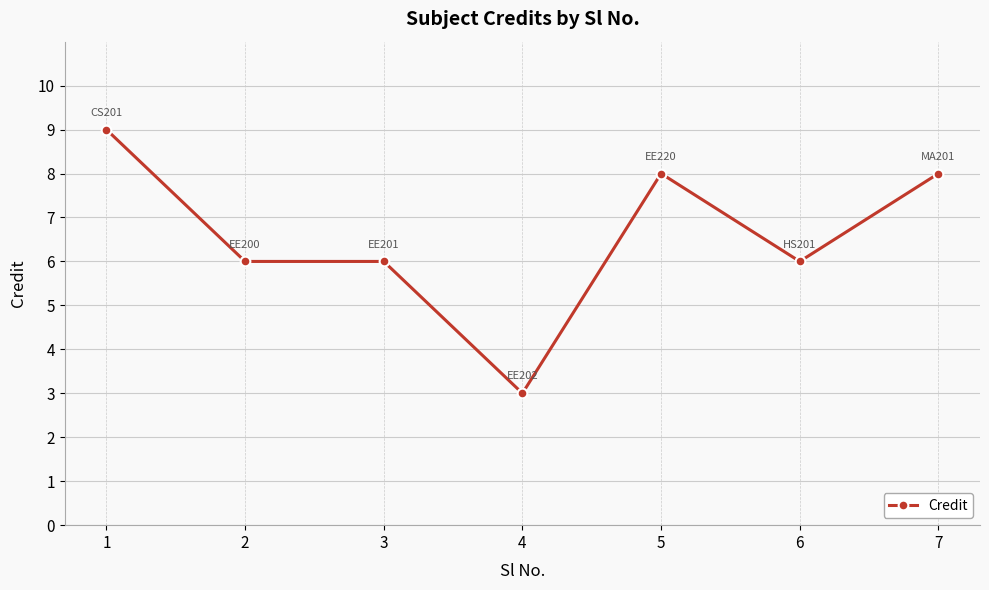

Reading left to right, list all the values displayed in this chart.

9	6	6	3	8	6	8